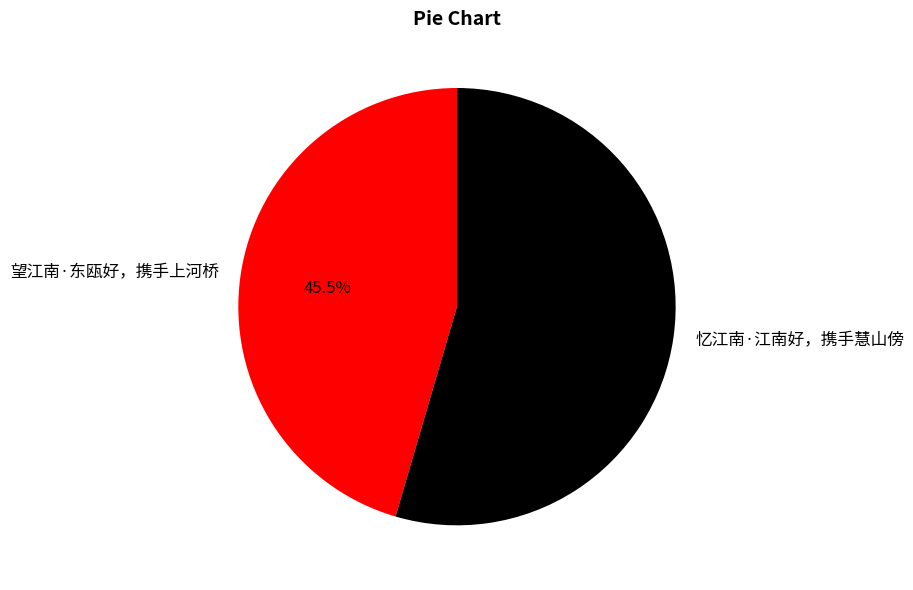

Does any single category account for the majority?

Yes